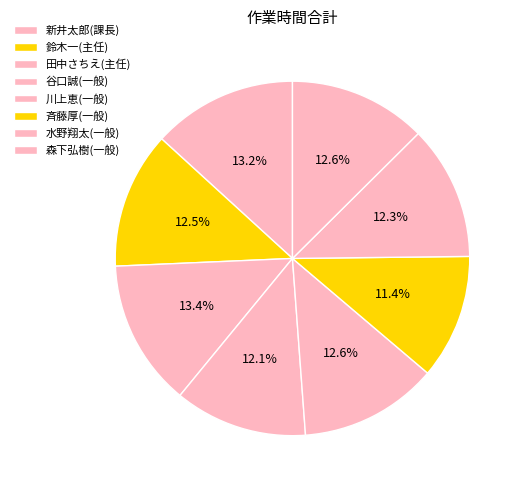

What percentage do 水野翔太(一般) and 森下弘樹(一般) together represent?

24.8%